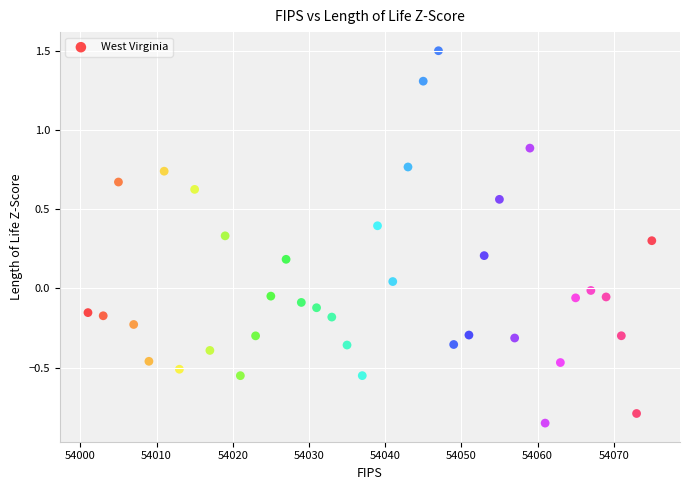

What is the range of X values (max minus min)?

74.0